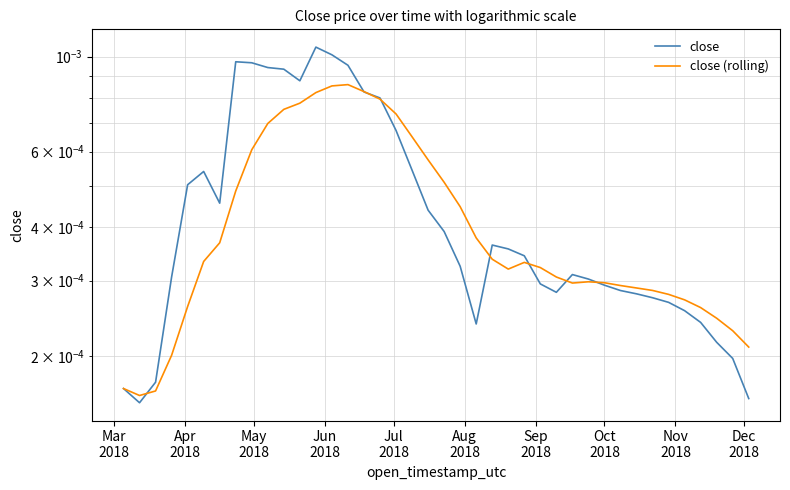

How many interior local peaks does the close (rolling) series have?

3